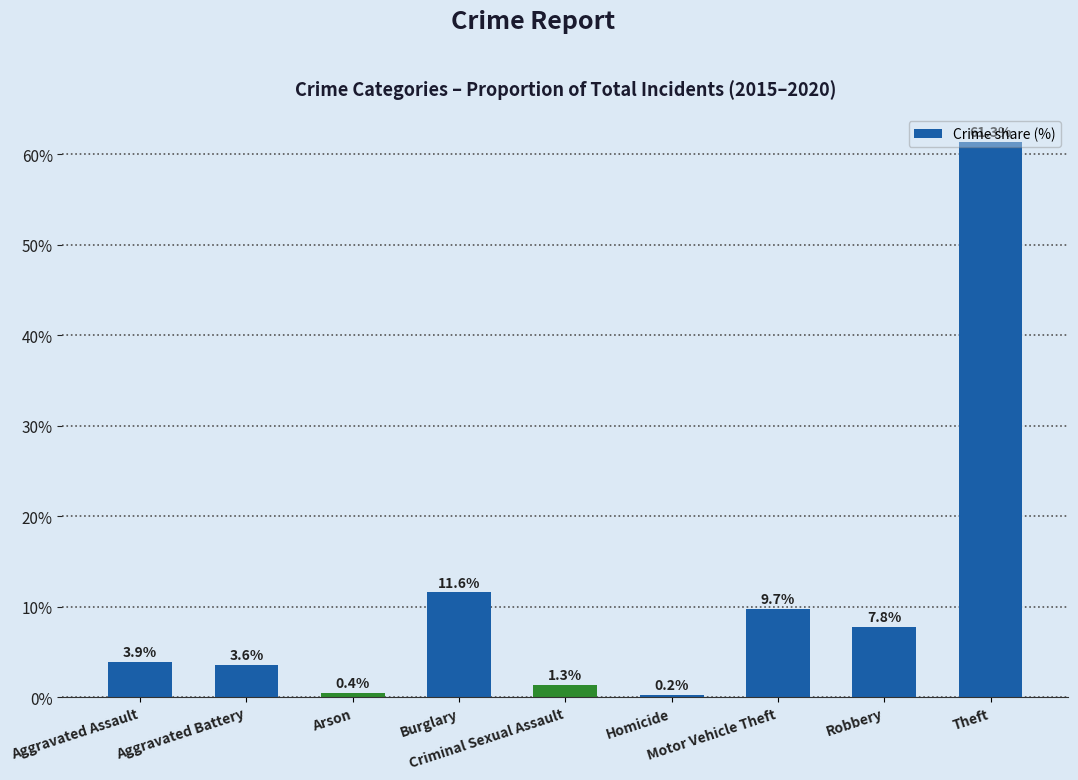

How many bars are there in total?

9